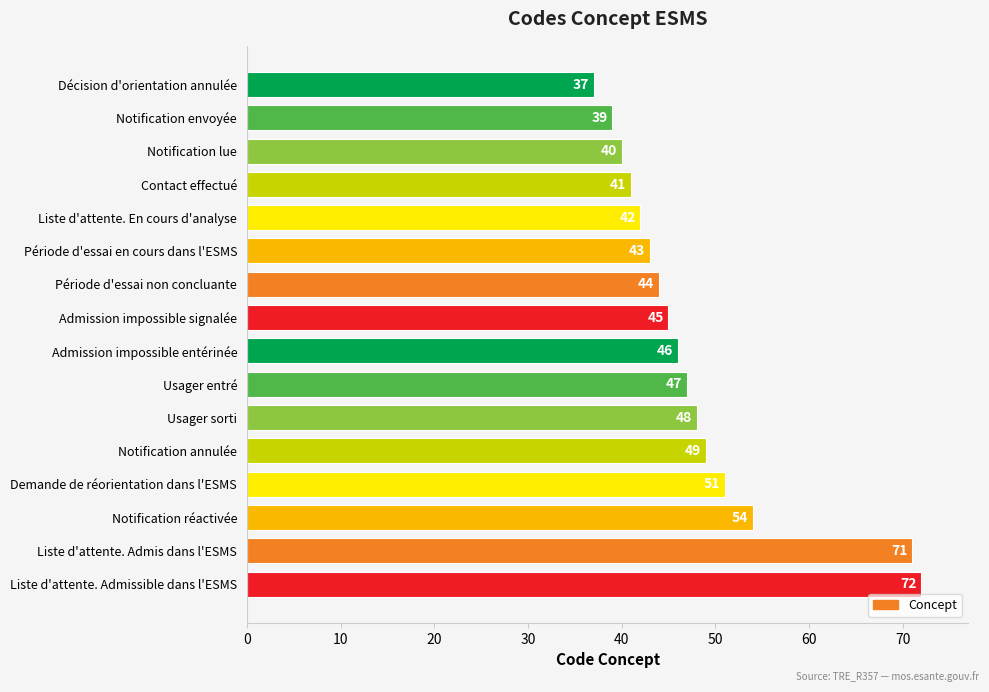

True or false: the data shows 42 at Liste d'attente. En cours d'analyse.

True